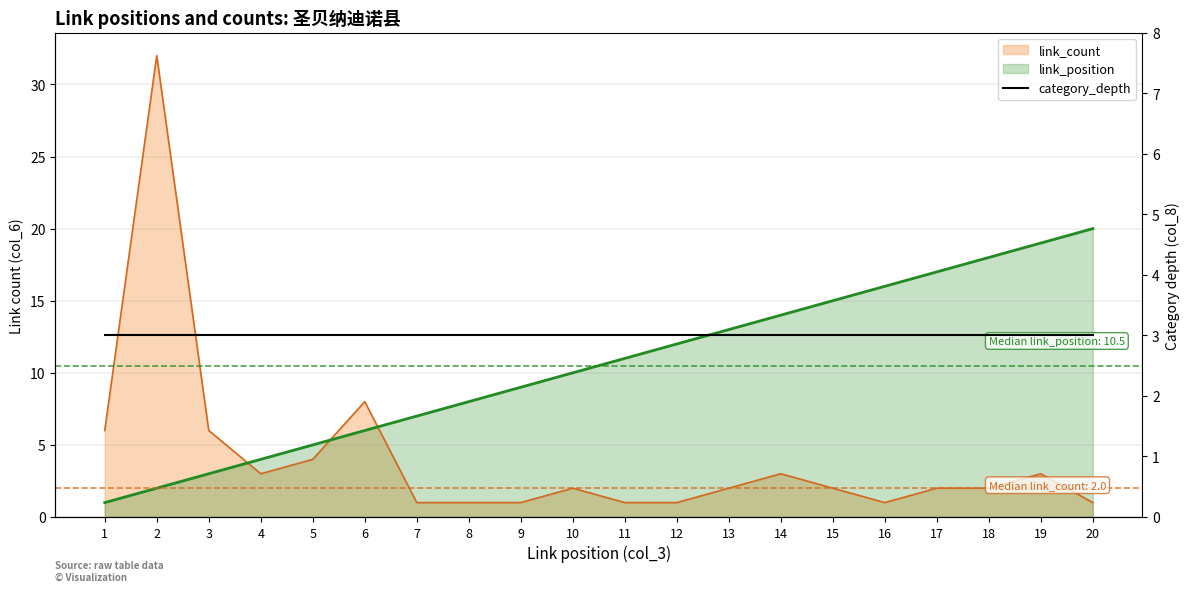

At which category does link_count reach its first local valley?

4